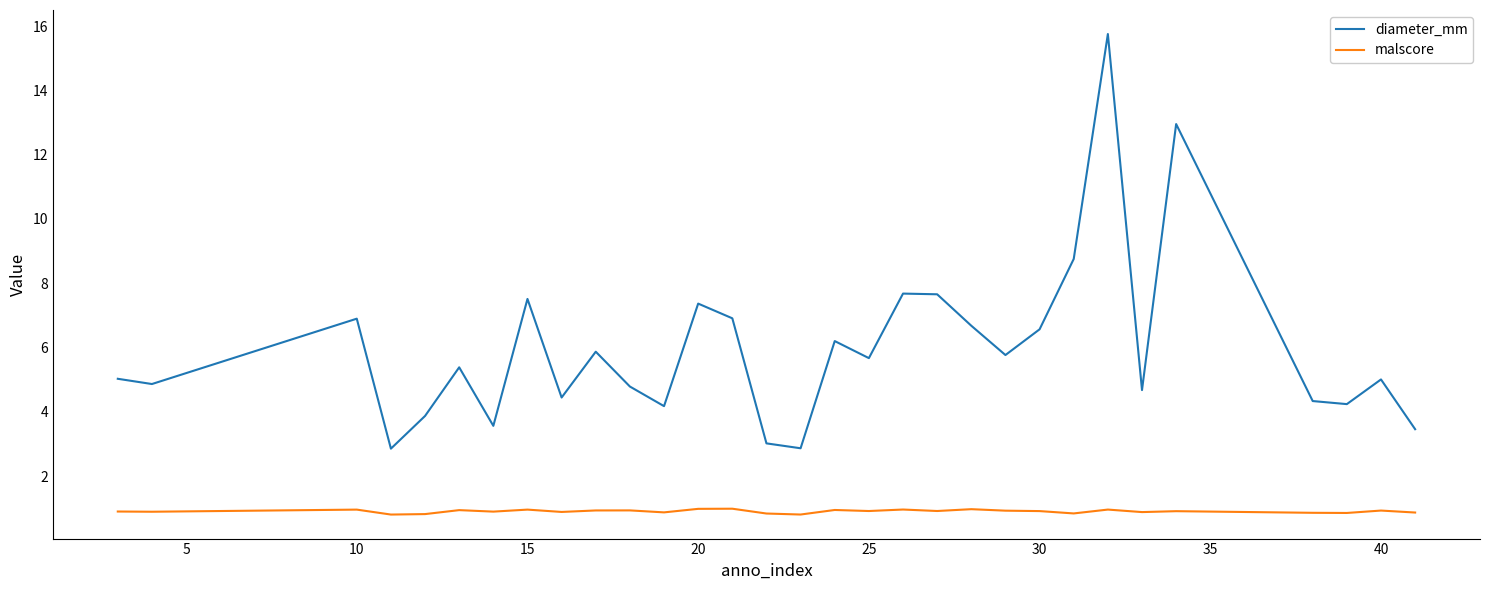

Is this an area chart (filled region under the line)?

No